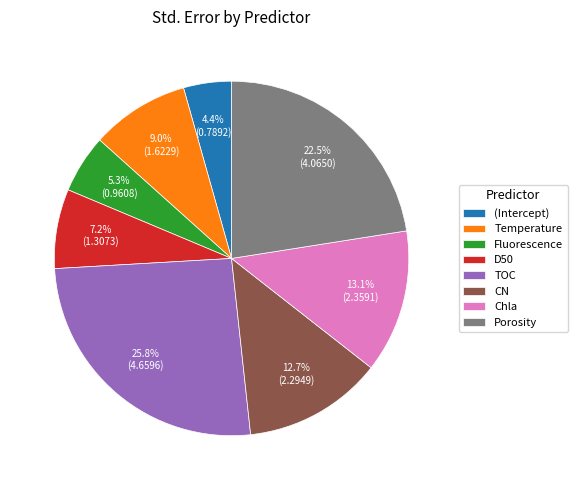

Which slice is the largest?

TOC